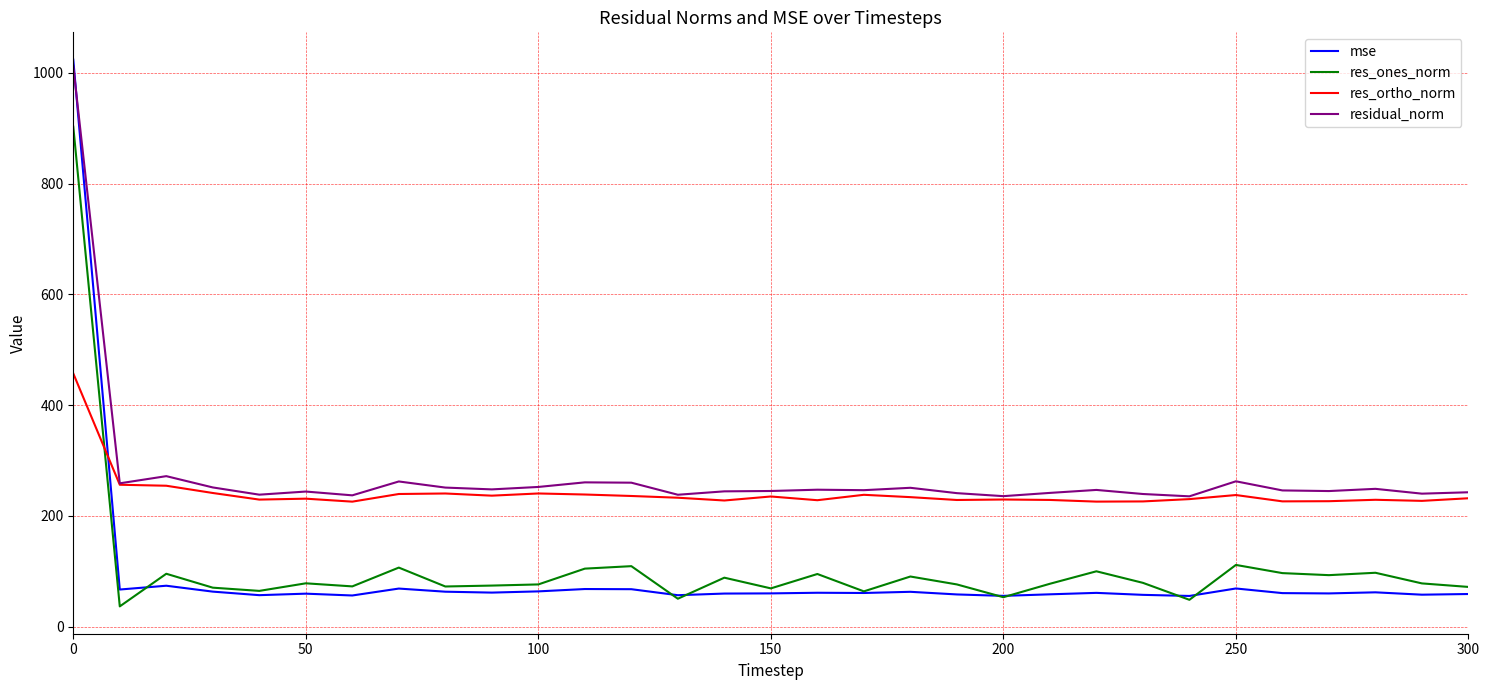

True or false: residual_norm and res_ones_norm intersect in this chart.

False